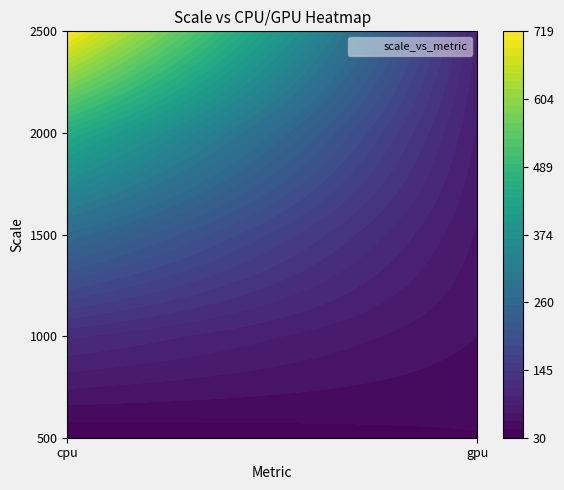

At how many categories does at least one series exceed 40?

2